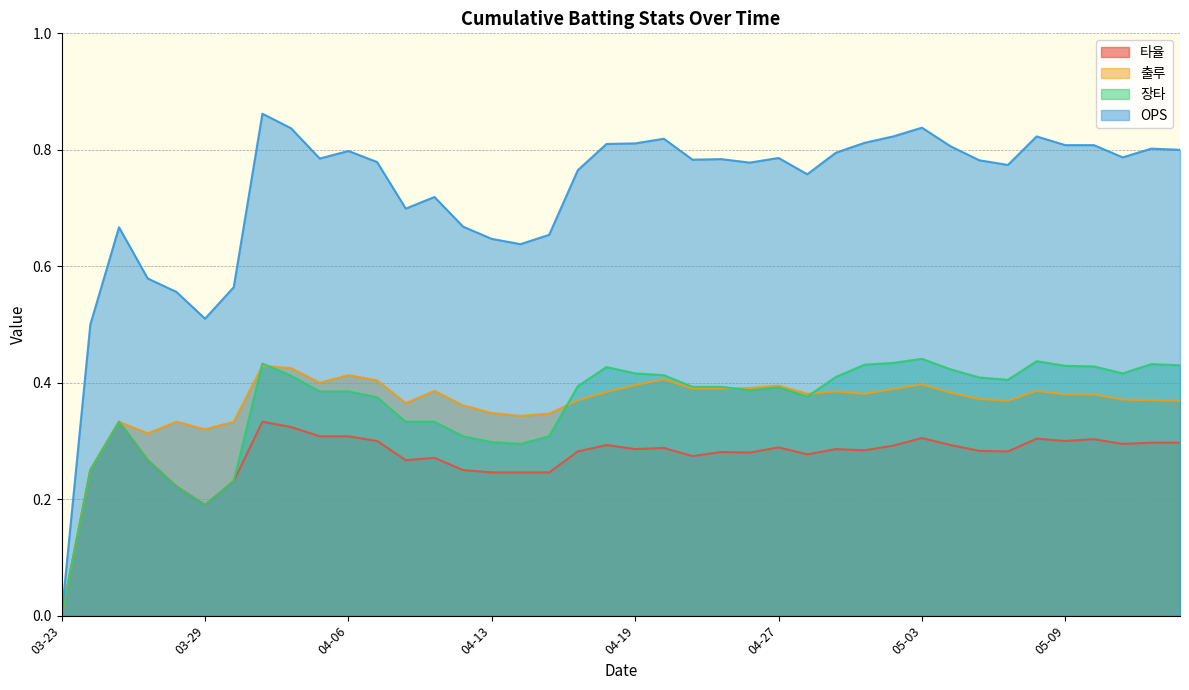

Is the value of OPS at 03-23 greater than the value of 타율 at 05-11?

No